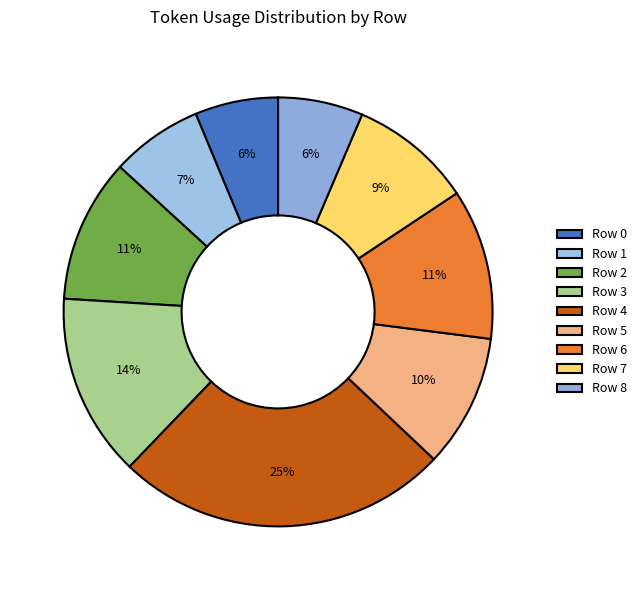

To the nearest percent, what is the difference between the largest and smallest slice percentages?

19%